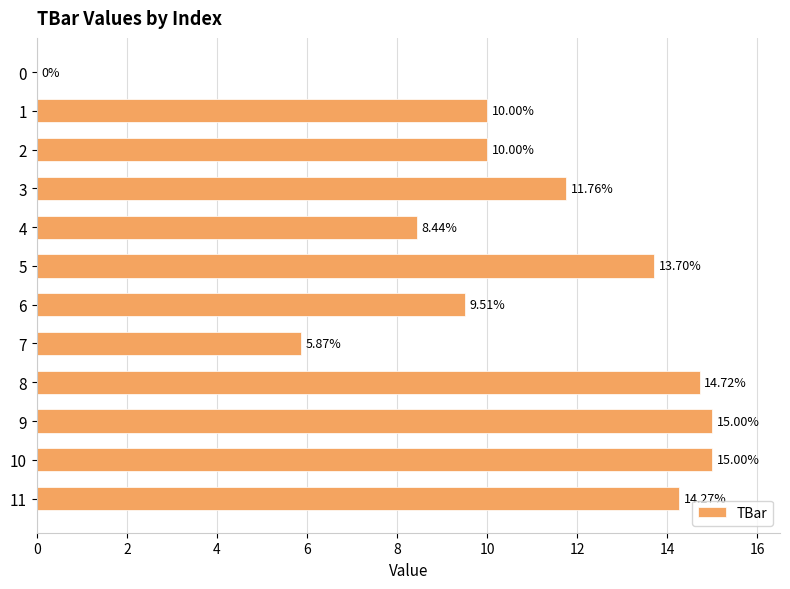

Count the number of categories in the chart.

12